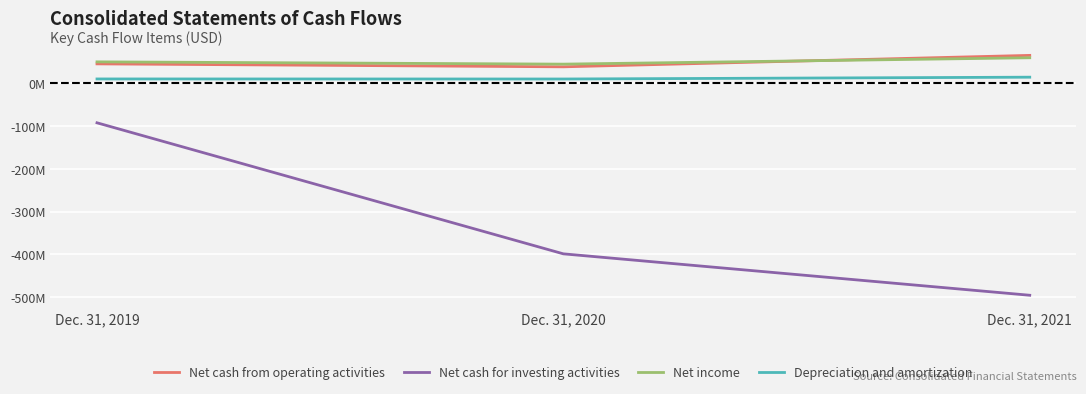

What is the difference between the maximum and minimum values in the Net cash for investing activities series?

402669000